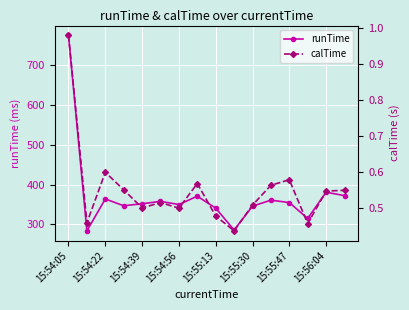

In calTime, how many points are higher than both neighbors (excluding endpoints)?

4